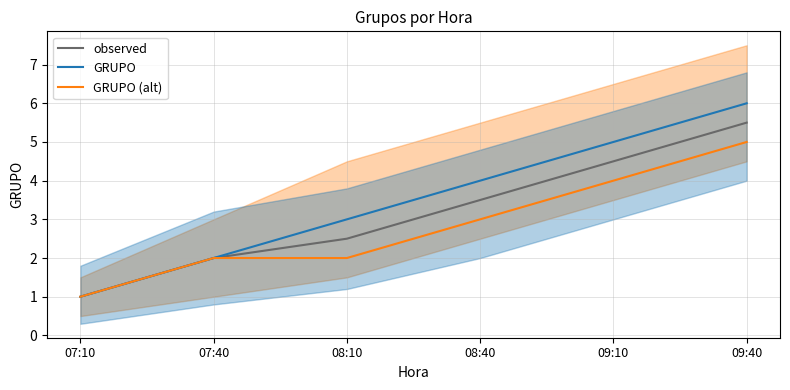

What is the difference between the maximum and minimum values in the GRUPO series?

5.0